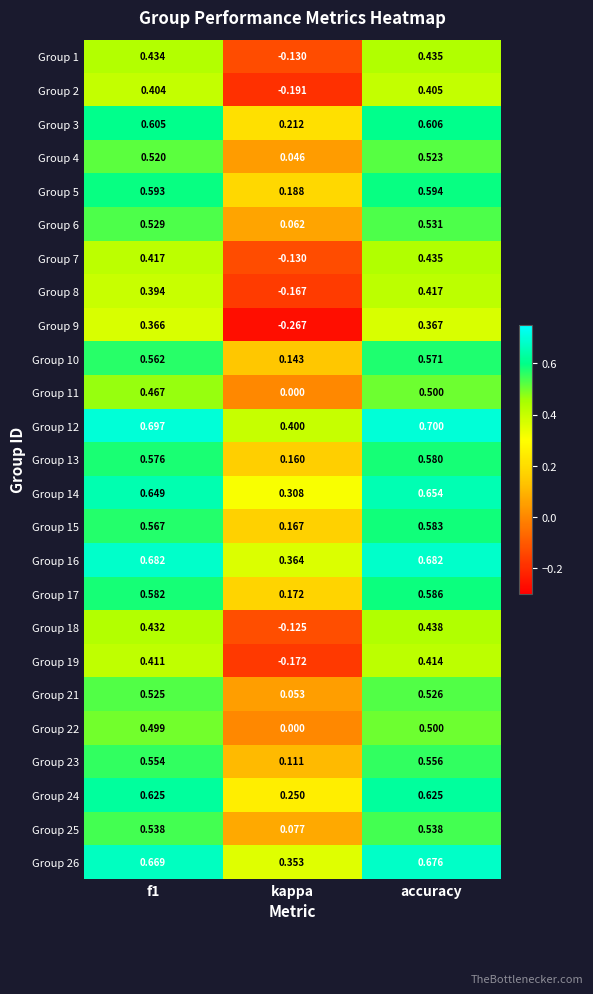

What is the total value across all series at f1?

13.3